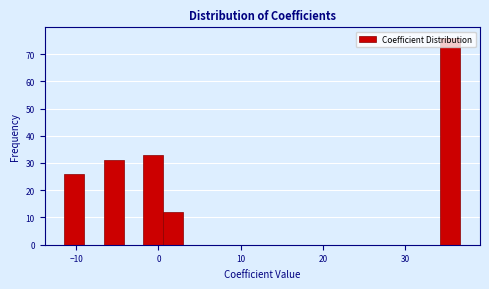

Around what value on the x-axis is the tallest bar? Give the approximate position of its centre, as read against the axis.

35